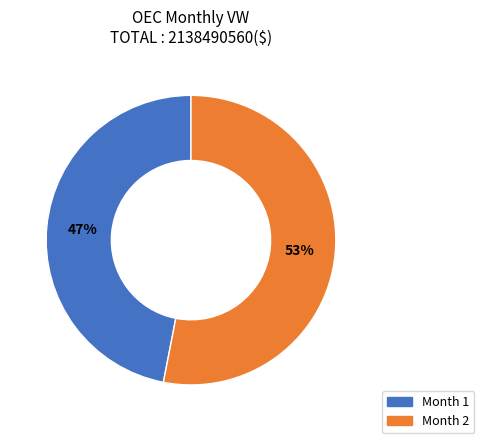

Is there a majority slice in this chart?

Yes